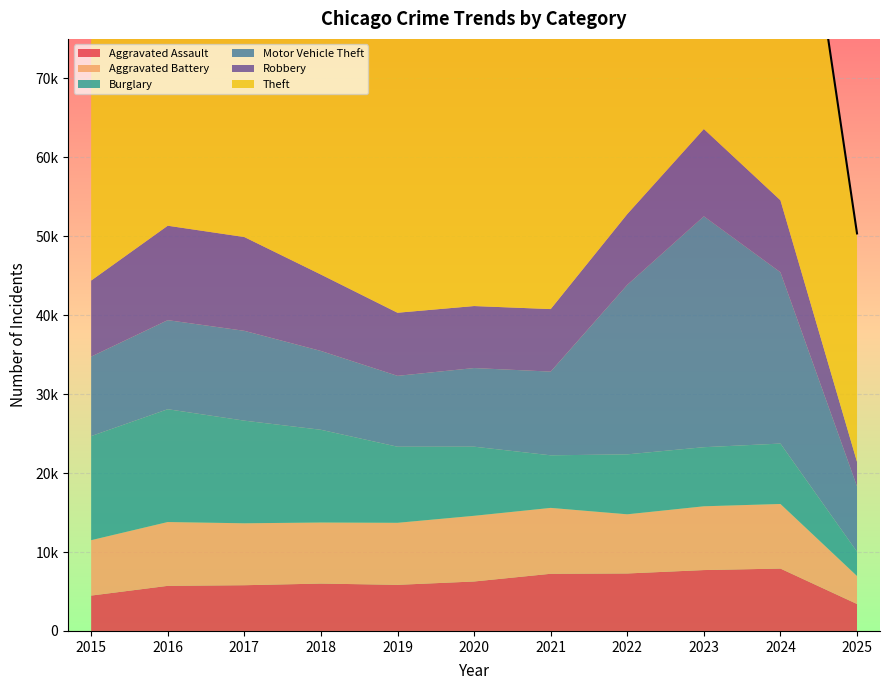

What is the difference between the maximum and minimum values in the Robbery series?

8843